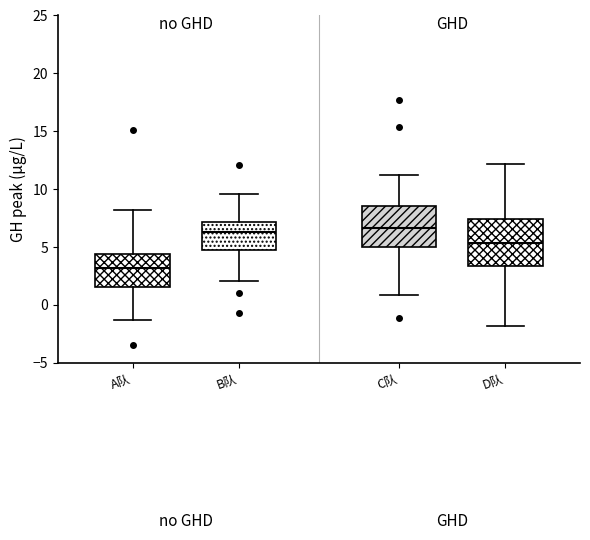

Comparing the boxes themselves (not the whiskers), which one is the tallest?

D队